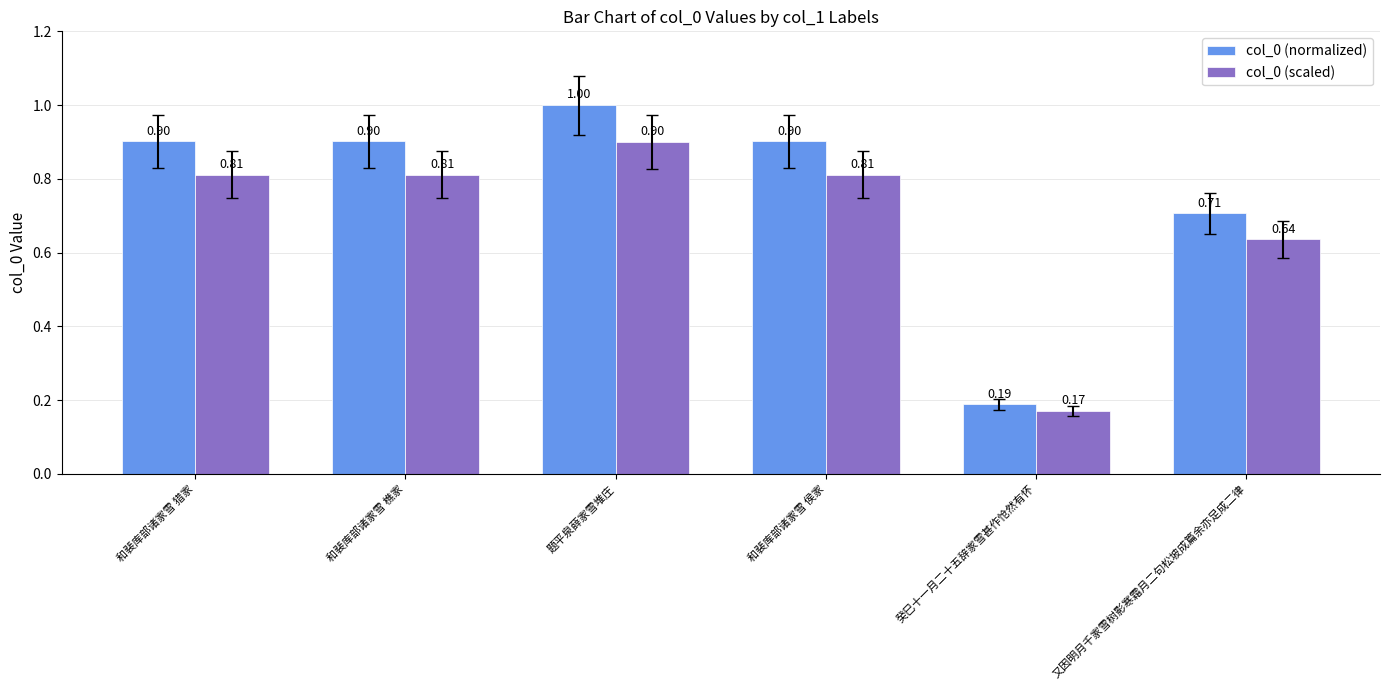

What is the label of the 4th bar from the right?

题平泉薛家雪堆庄